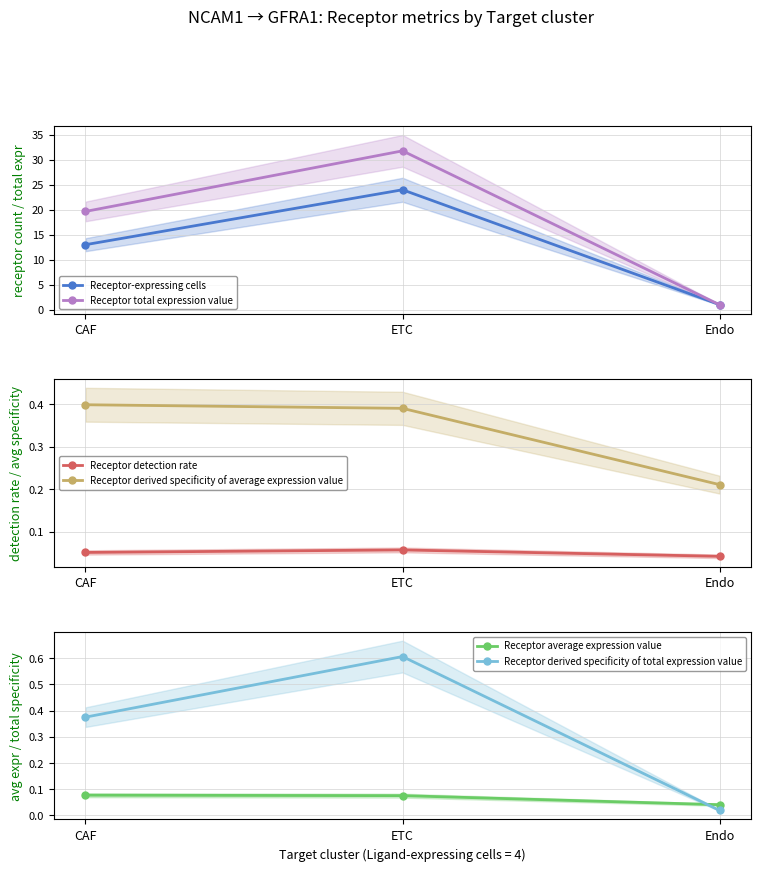

Count the Receptor average expression value values in the range 0 to 1.

3